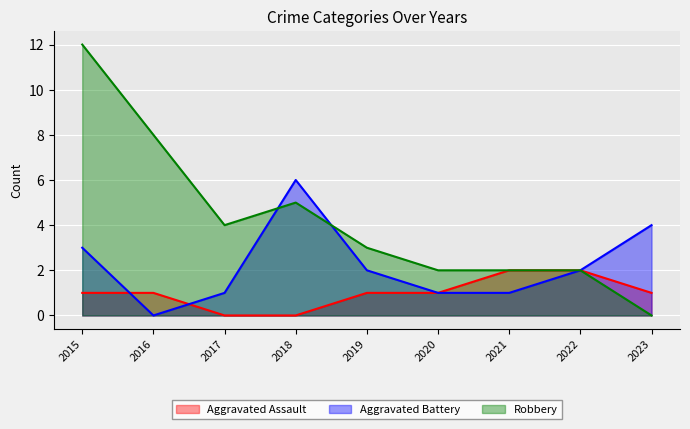

How many data points in Aggravated Battery are less than 2?

4